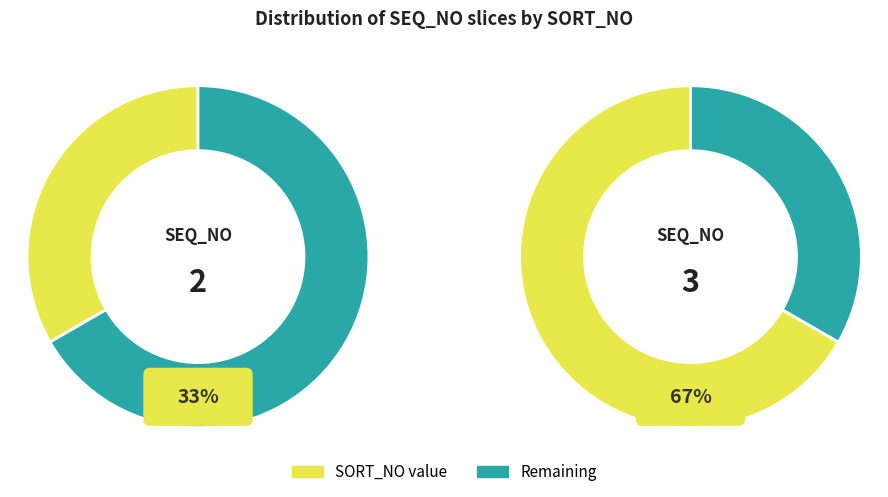

Does 3 account for over 50% of the chart?

Yes